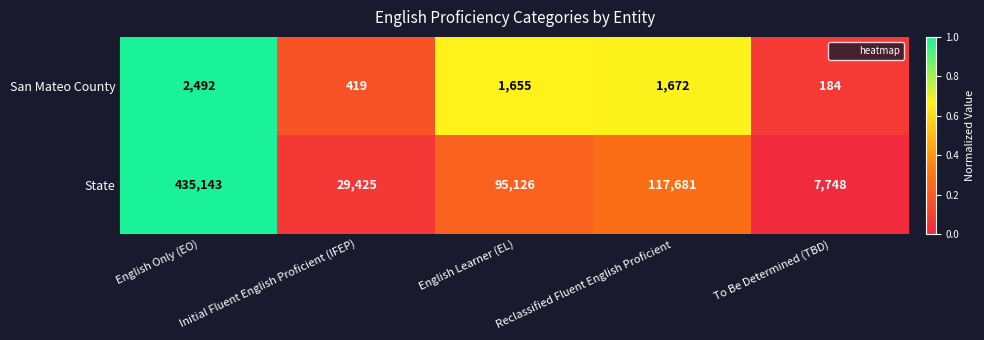

What is the total value across all series at English Only (EO)?

437635